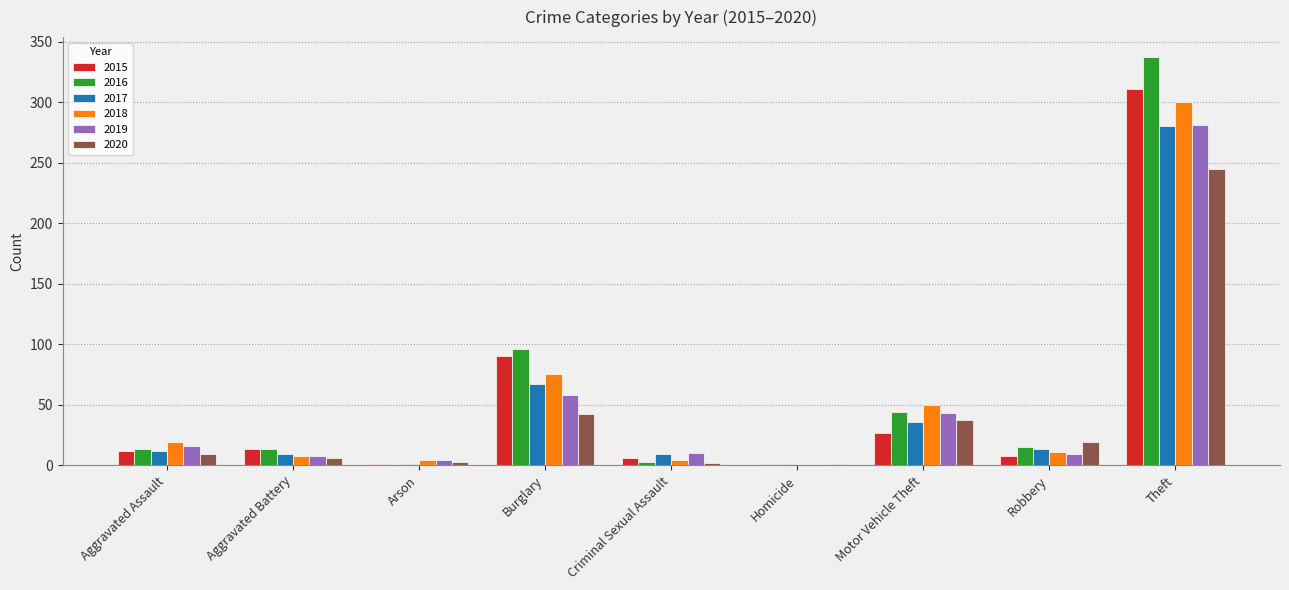

What is the highest value of the 2015 series?

311